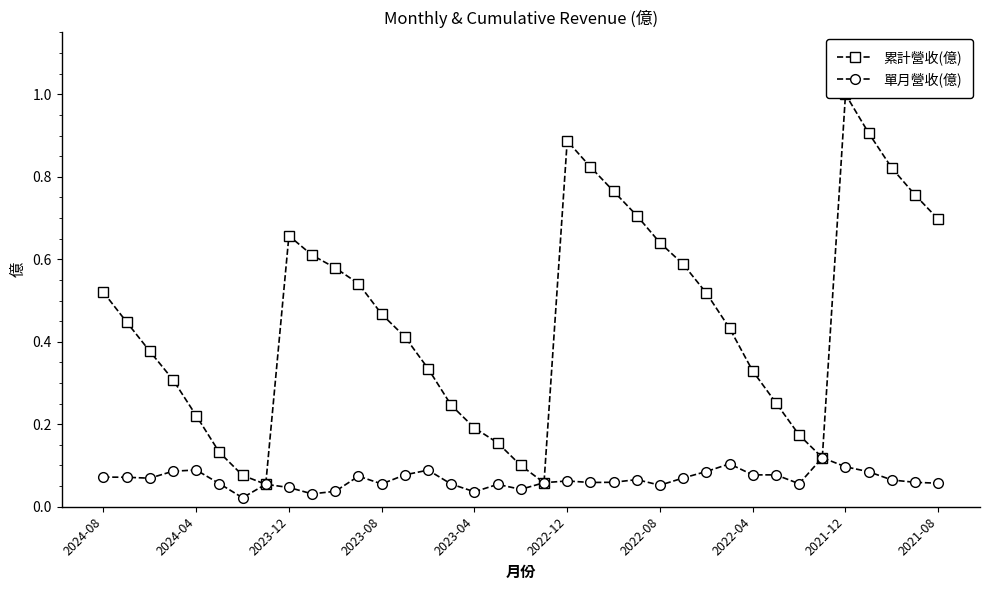

True or false: 單月營收(億) has more than 2 points higher than both neighbors.

True